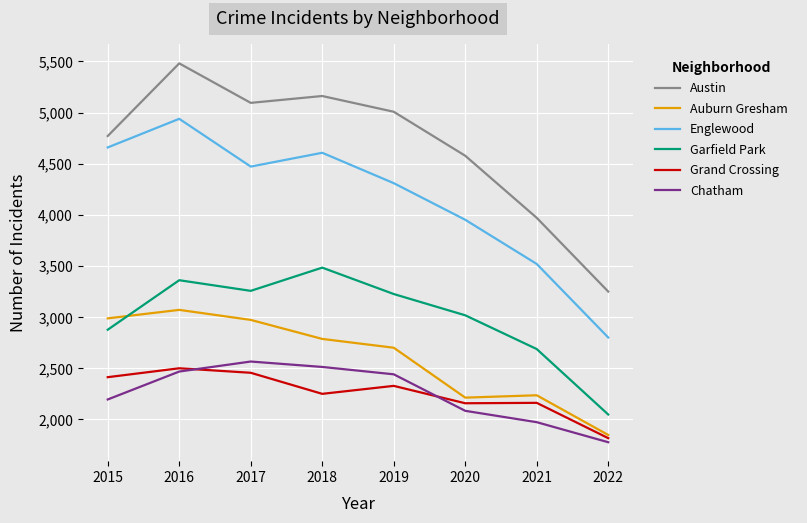

What is the minimum value for Englewood?

2801